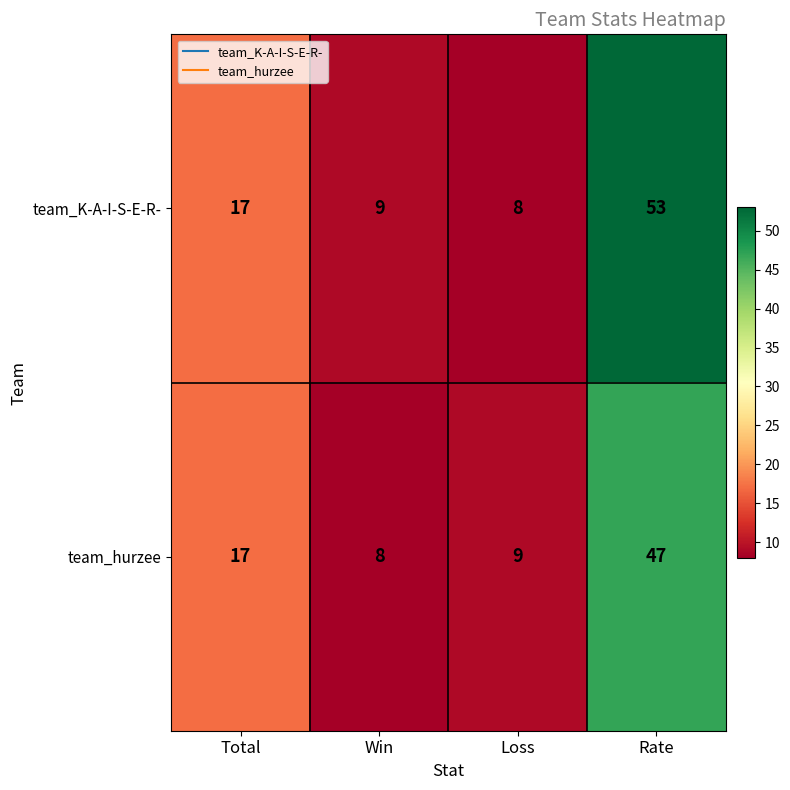

Reading left to right, transcribe all the data shown in this chart.

team_K-A-I-S-E-R-: 17	9	8	53
team_hurzee: 17	8	9	47